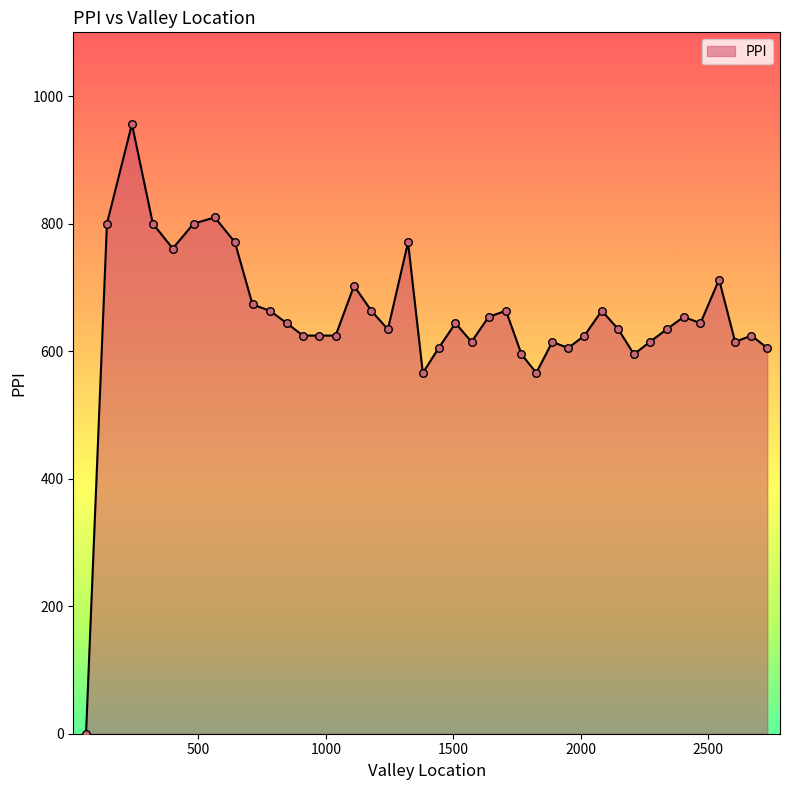

What is the maximum value shown in the chart?

956.1